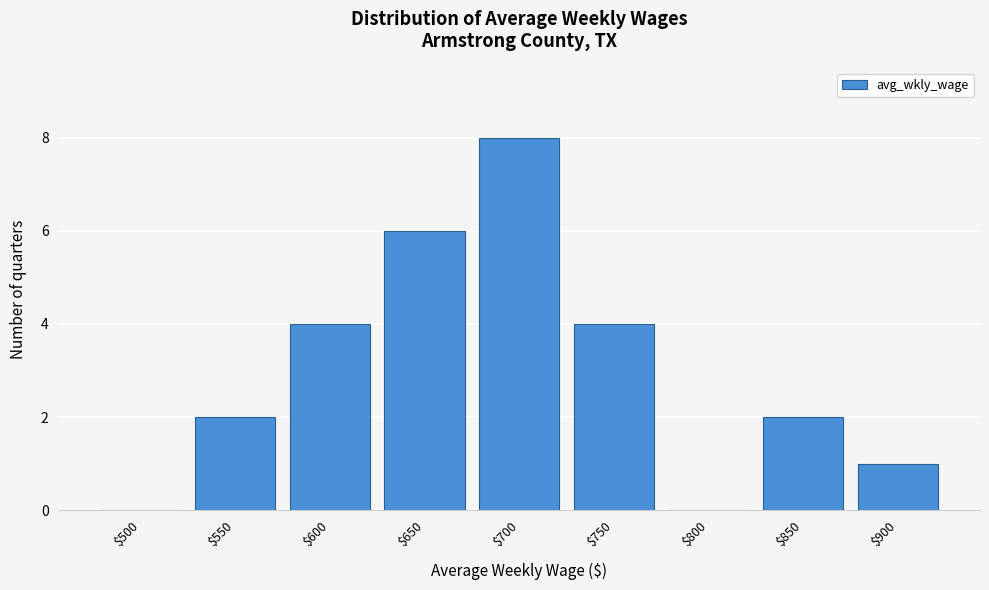

Is it true that the value at $600 is 4?

True